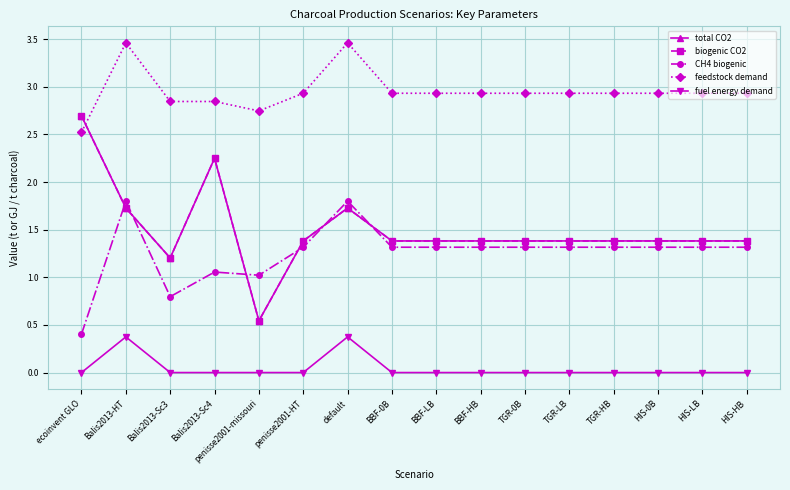

True or false: total CO2 and fuel energy demand cross at least once.

False